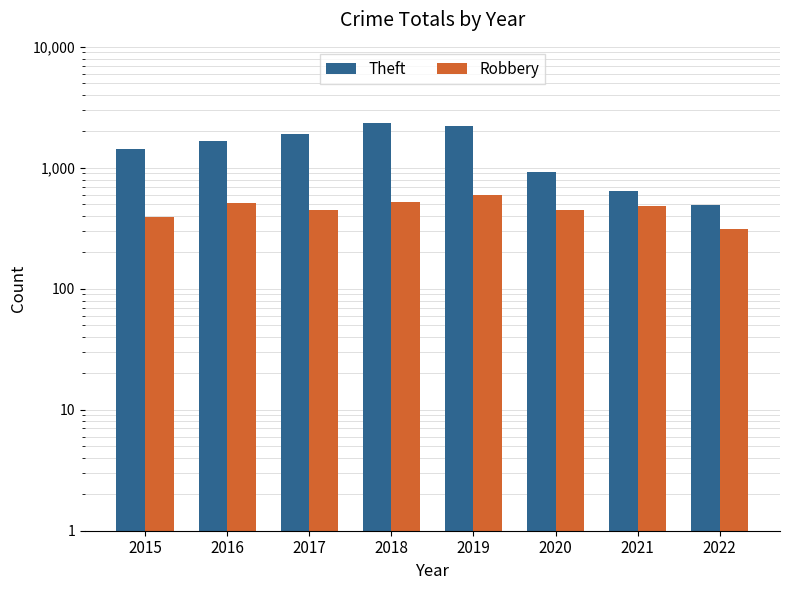

Reading left to right, what are all the values shown in this chart?

Theft: 2015=1429	2016=1676	2017=1896	2018=2341	2019=2230	2020=930	2021=642	2022=488
Robbery: 2015=395	2016=510	2017=446	2018=519	2019=591	2020=450	2021=484	2022=312